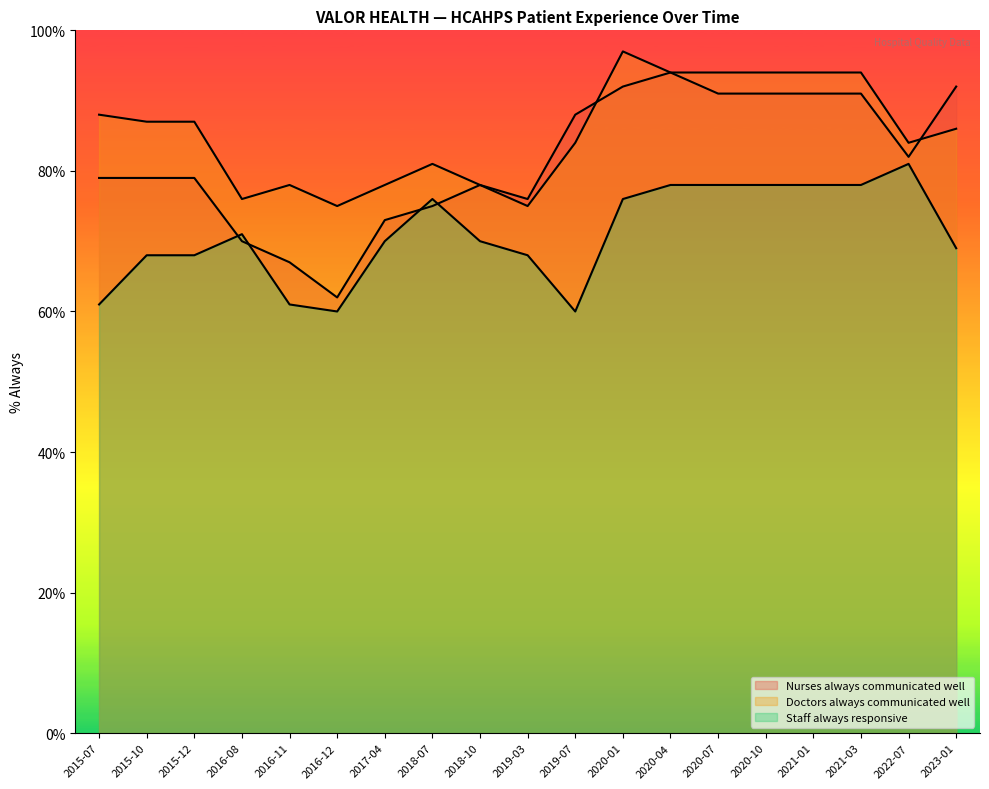

How many categories are shown in the chart?

19